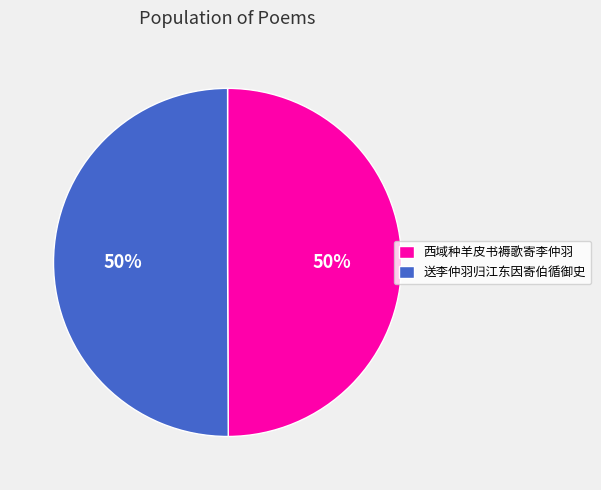

Combined, do 西域种羊皮书褥歌寄李仲羽 and 送李仲羽归江东因寄伯循御史 account for over 50%?

Yes